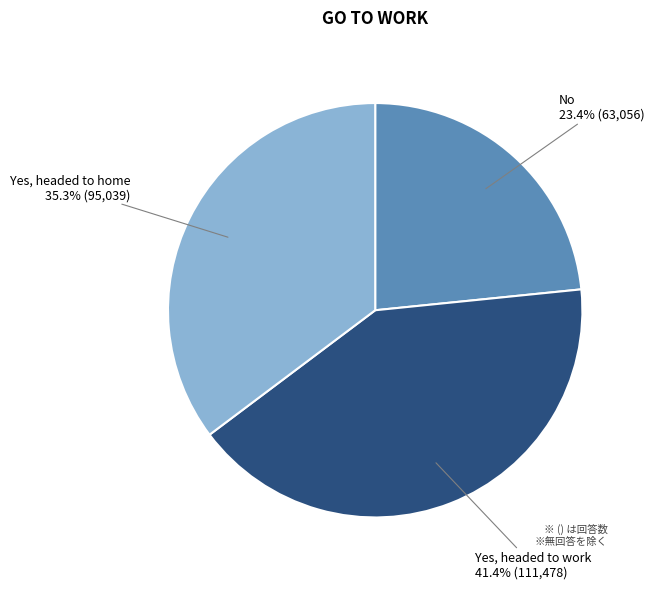

What is the largest slice in the pie chart?

Yes, headed to work